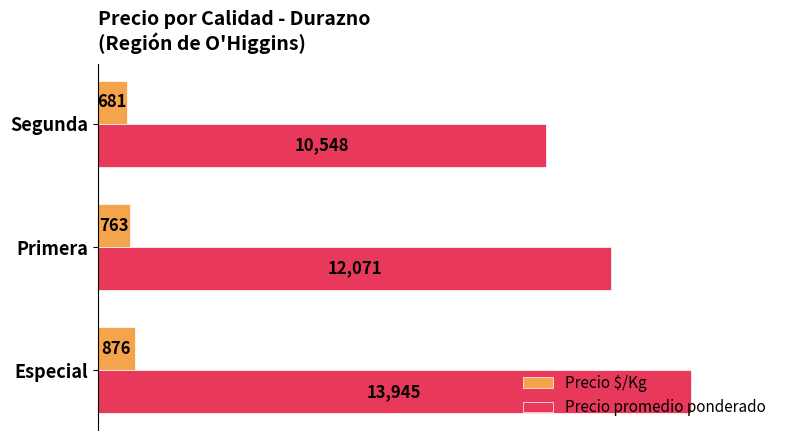

The Precio promedio ponderado series shows 12071 at Primera. True or false?

True